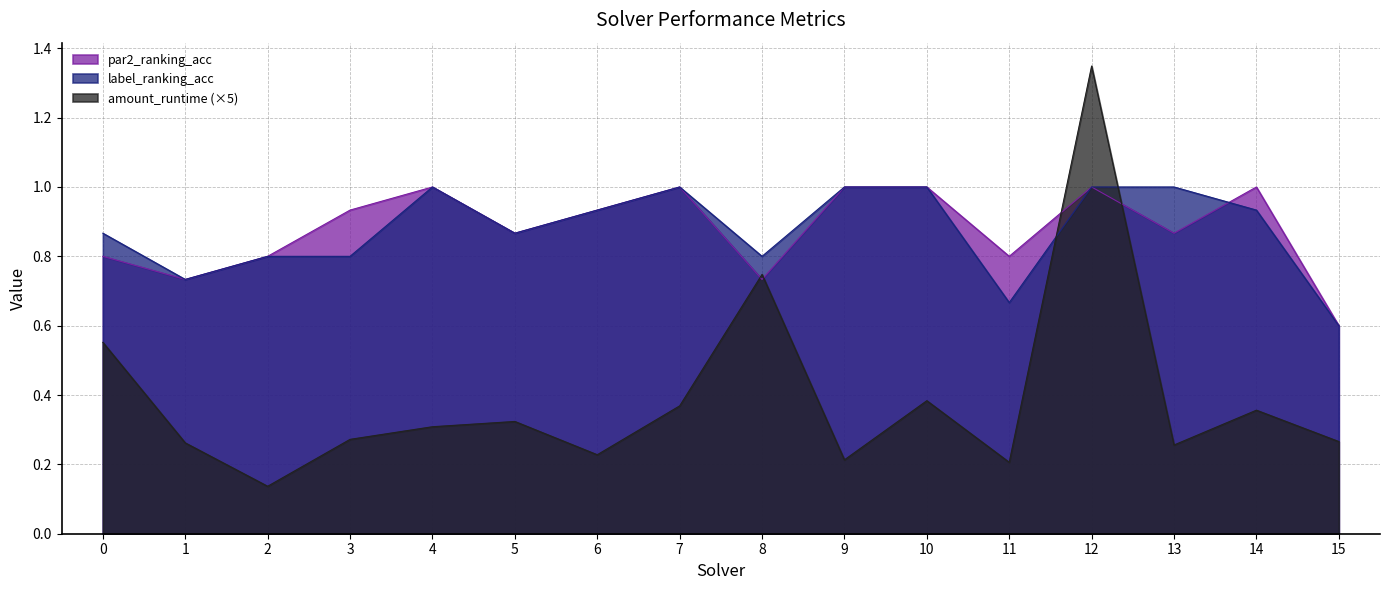

True or false: amount_runtime has more than 0 interior local peaks.

True